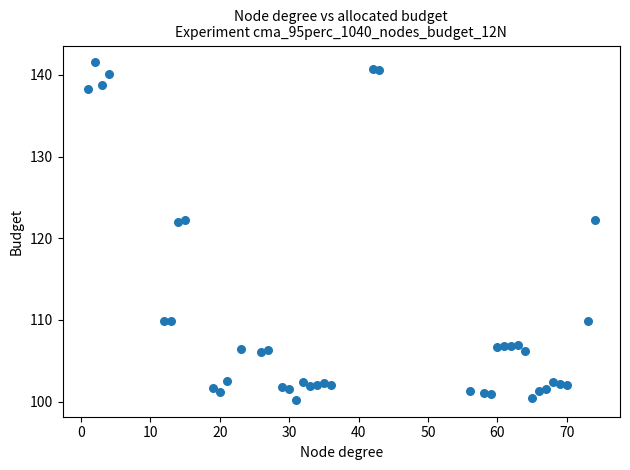

What is the range of Y values (max minus min)?

41.3